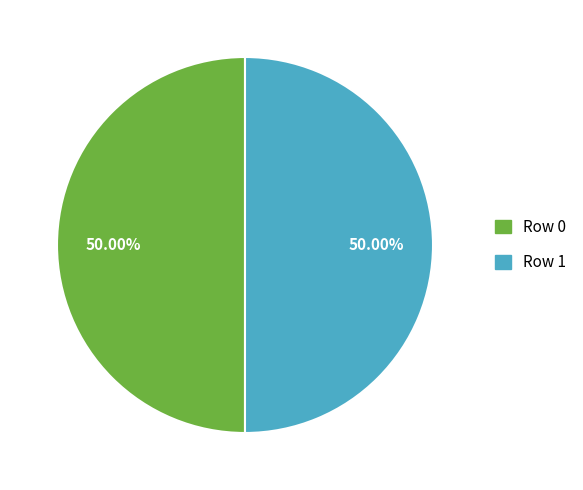

Approximately how many times larger is the value at Row 0 compared to Row 1?

1.0